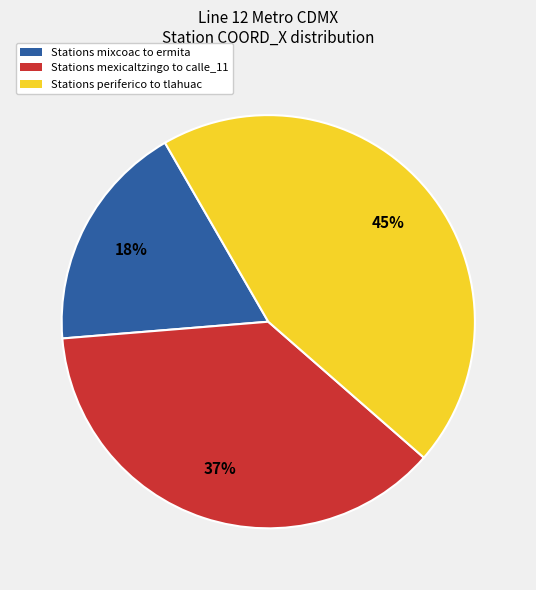

Is there a majority slice in this chart?

No